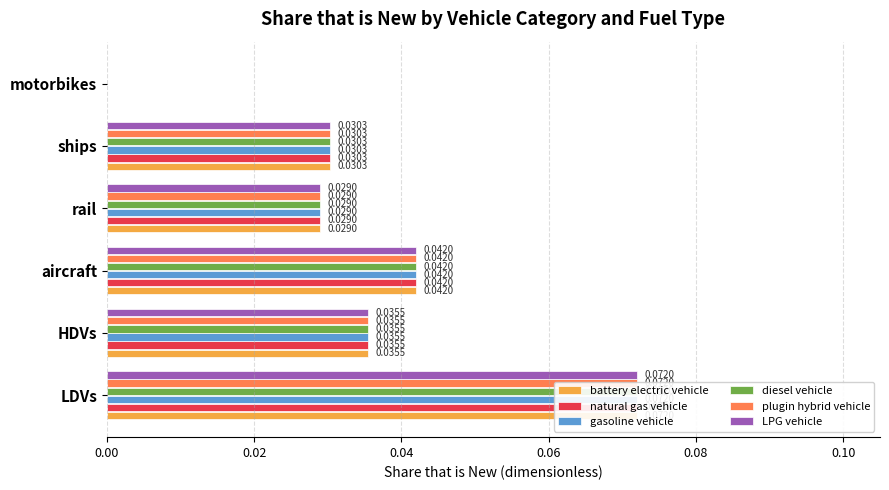

How many data points does each series have?

6